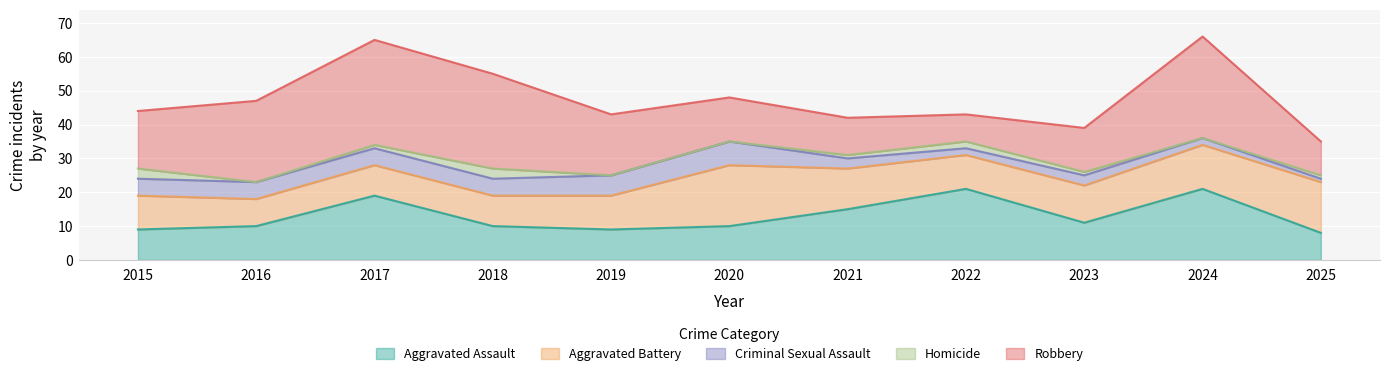

Where is the first local maximum for Aggravated Assault?

2017